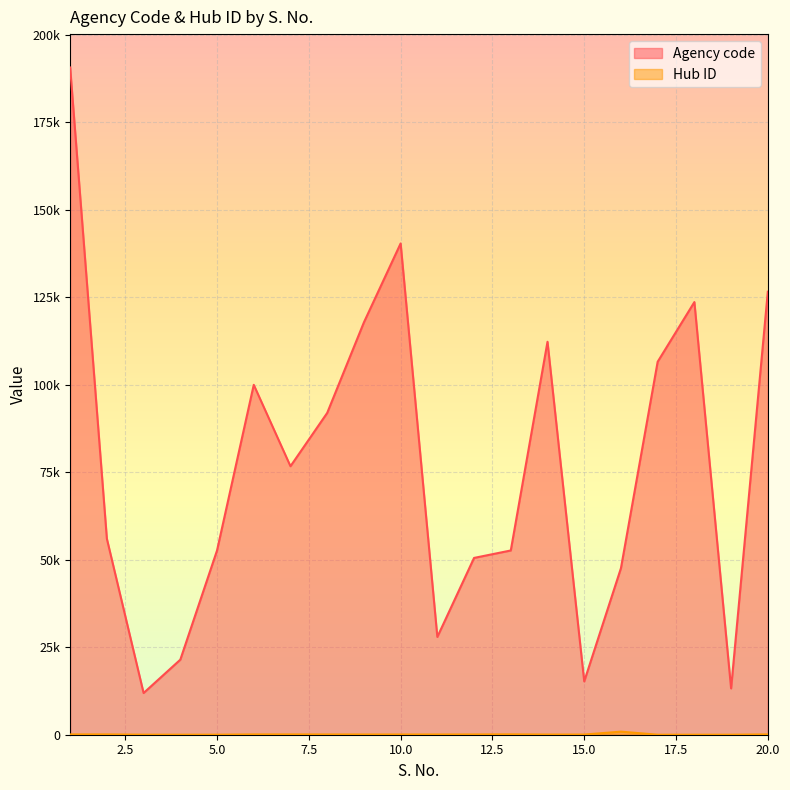

At how many categories does at least one series exceed 40978?

15